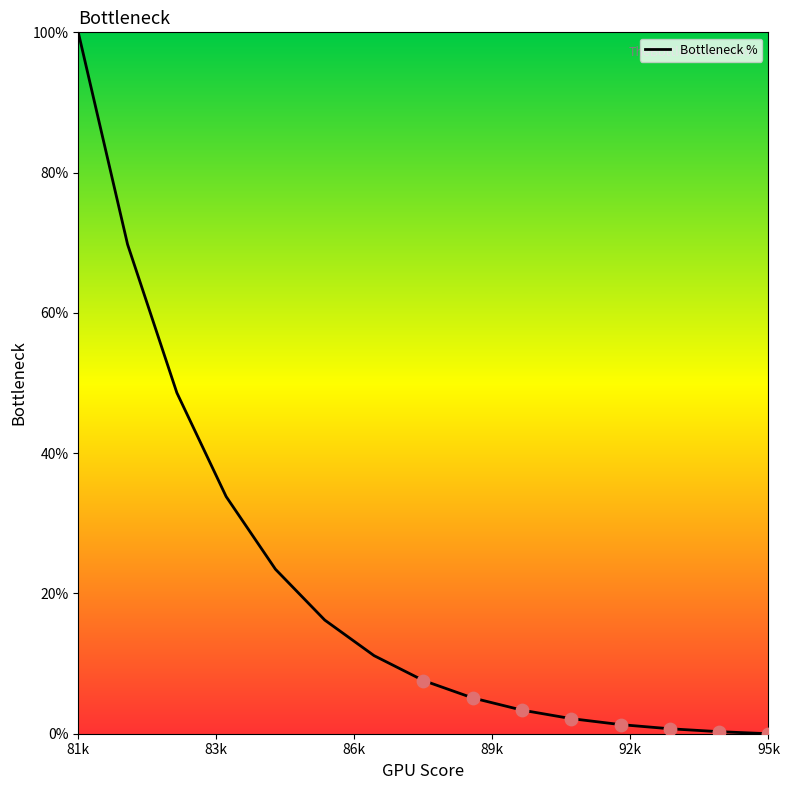

What is the maximum value shown in the chart?

100.0